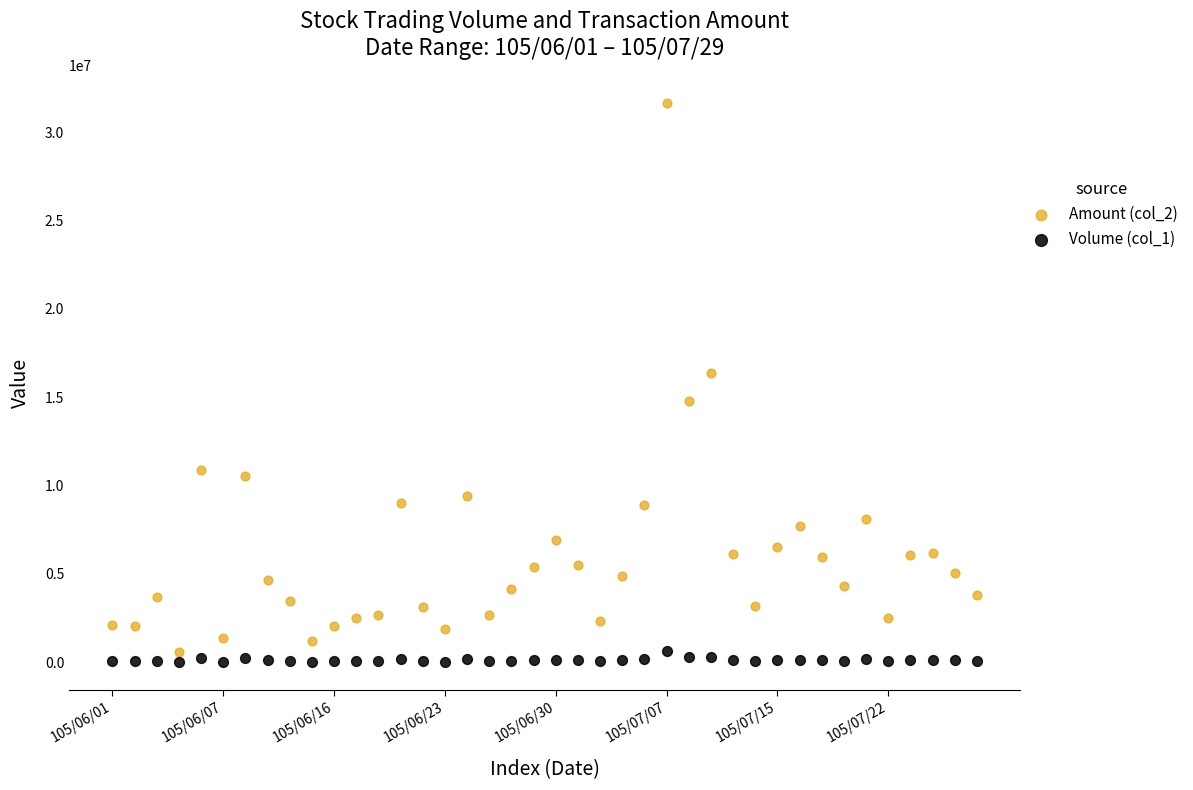

Across all series, what Y value is closest to 15825763?

16372614